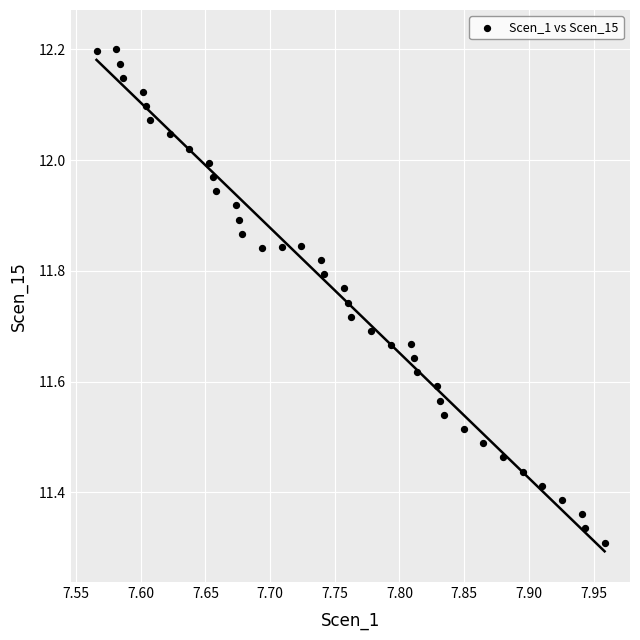

What is the range of X values (max minus min)?

0.4